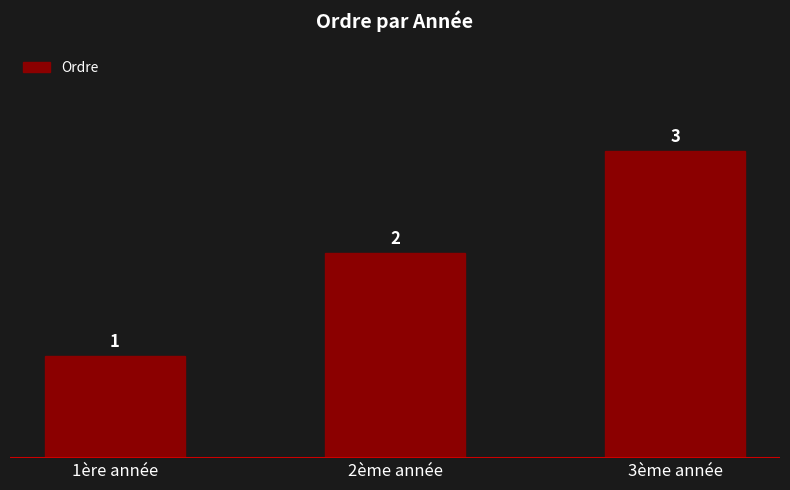

What is the approximate value at 1ère année?

1